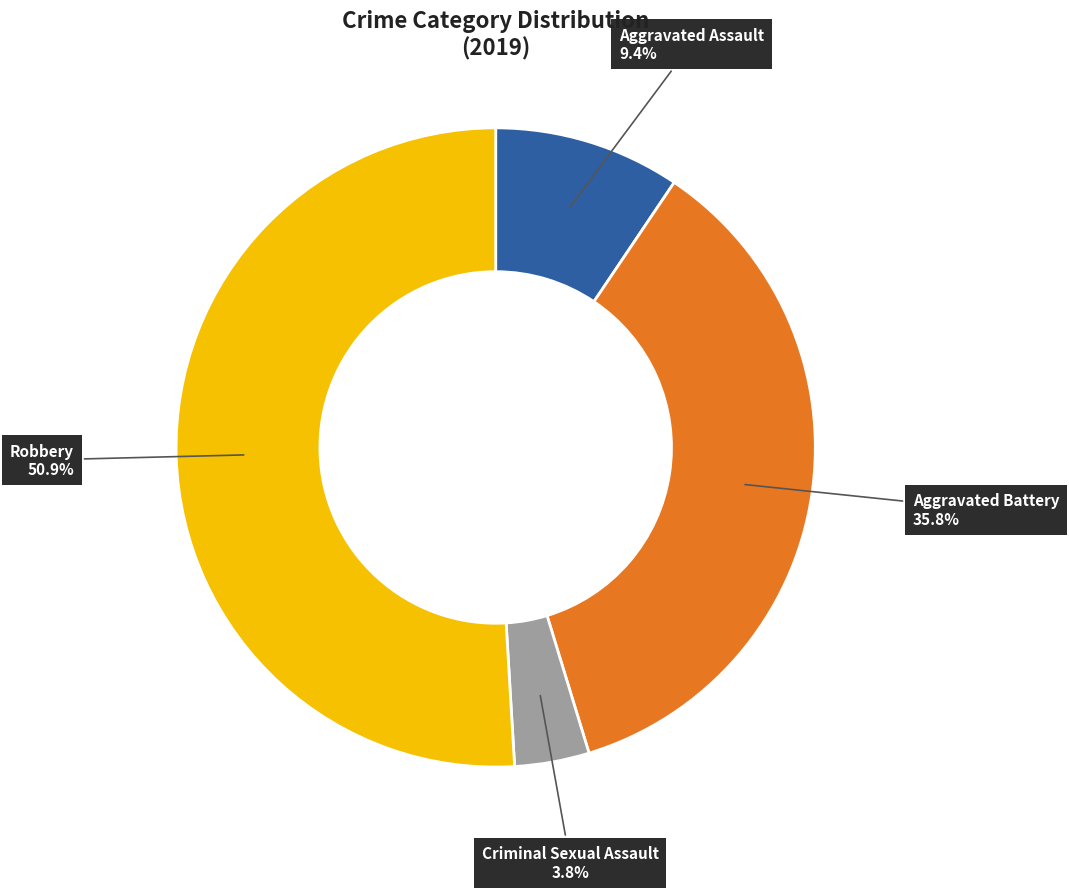

Is there a majority slice in this chart?

Yes